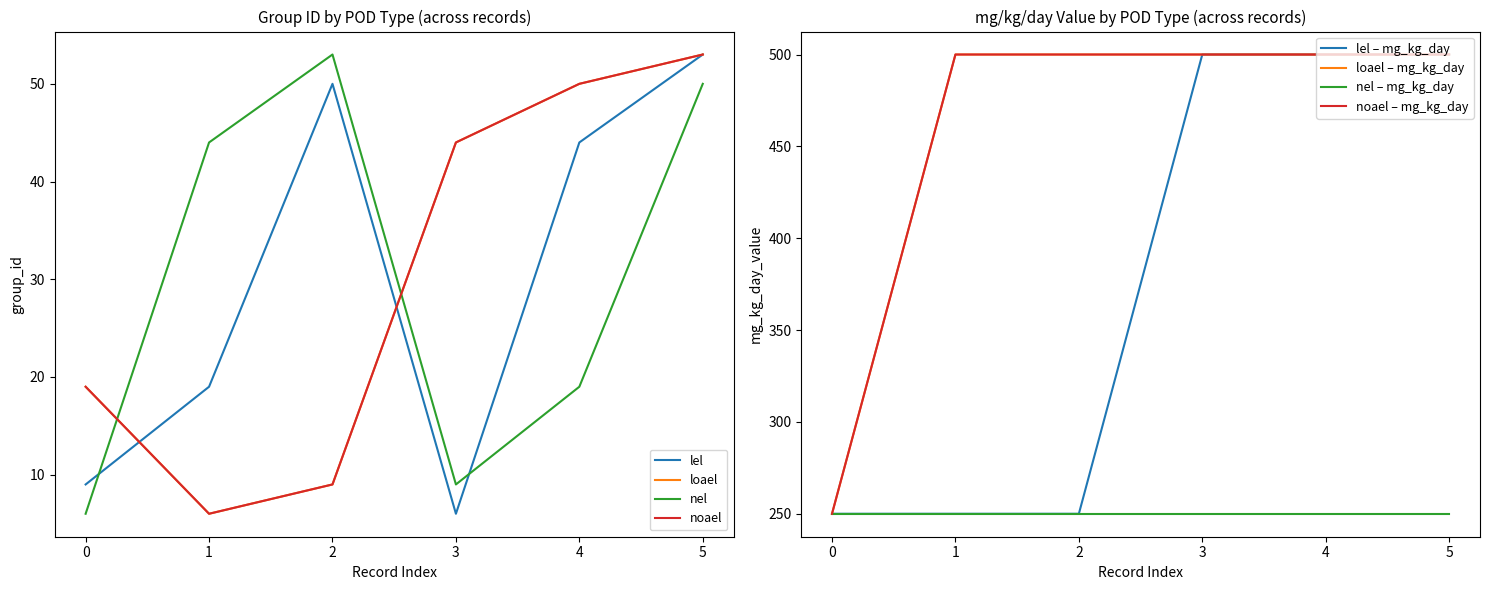

What is the maximum value shown in the chart?

500